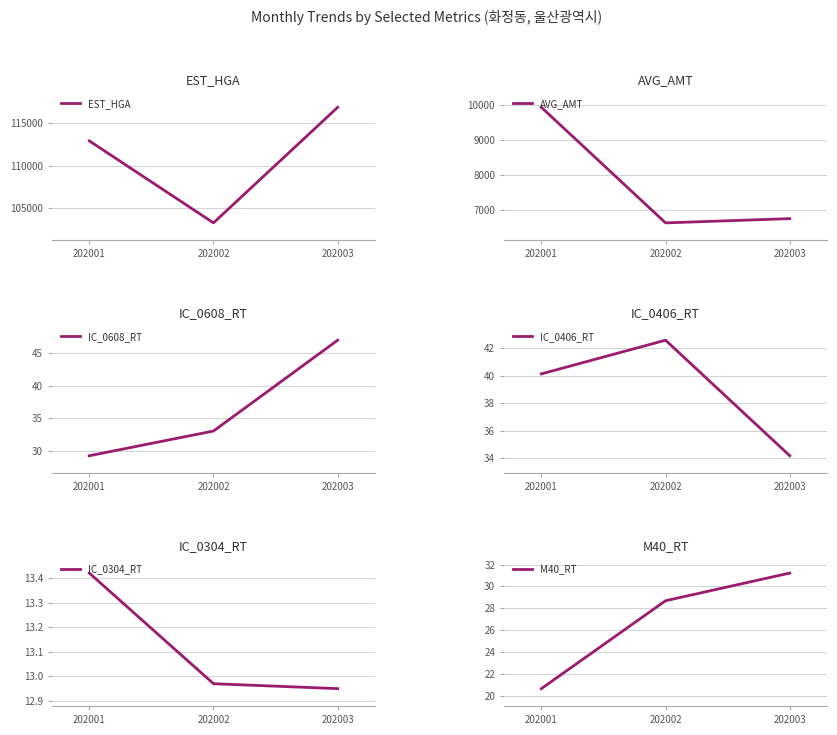

What are all the series names shown in the legend?

EST_HGA, AVG_AMT, IC_0608_RT, IC_0406_RT, IC_0304_RT, M40_RT